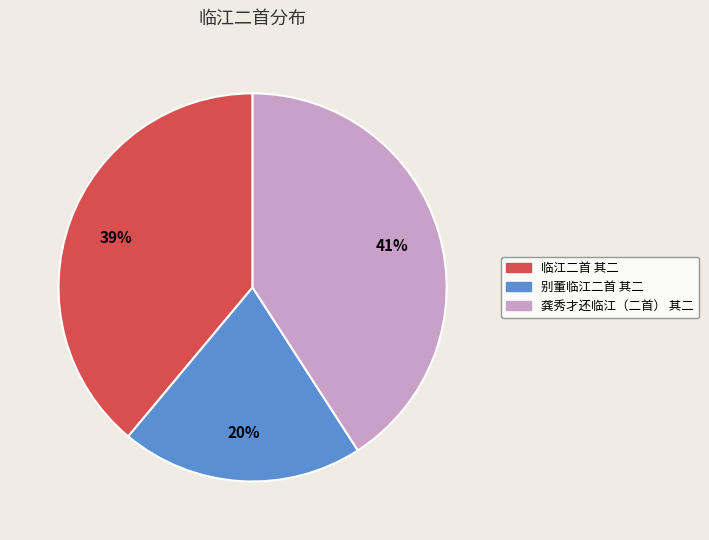

To the nearest percent, what is the combined percentage of 别董临江二首 其二 and 临江二首 其二?

59%